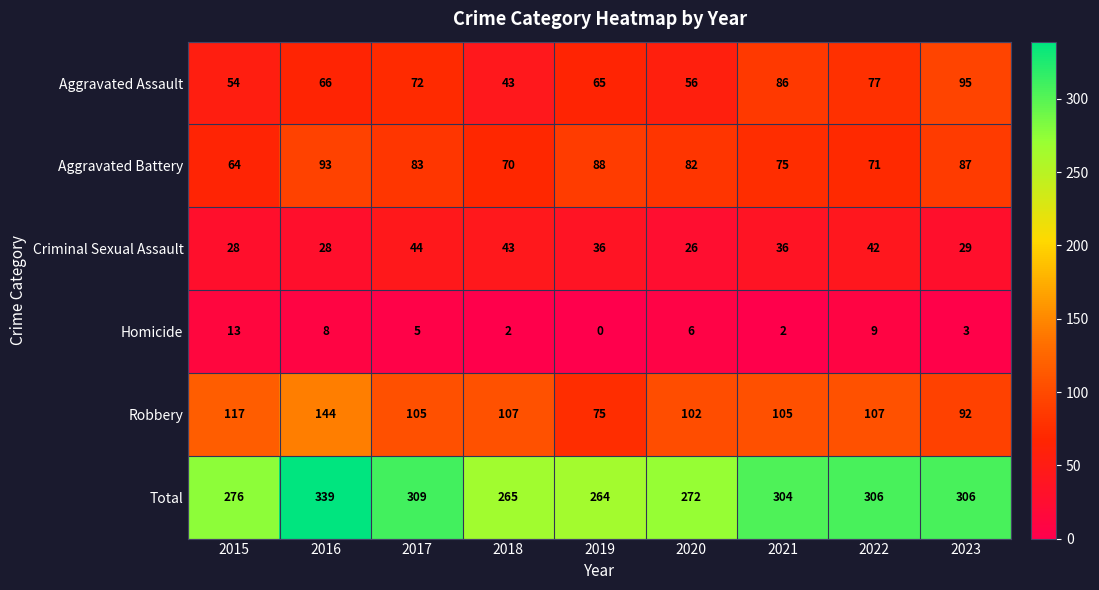

What is the spread (max minus min) of values at 2020?

266